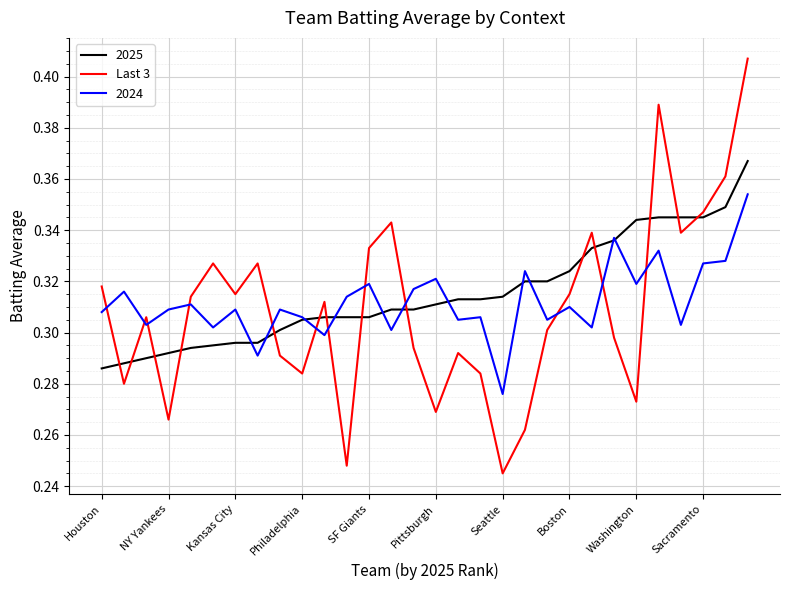

After their last crossing, which series has the higher values: Last 3 or 2025?

Last 3